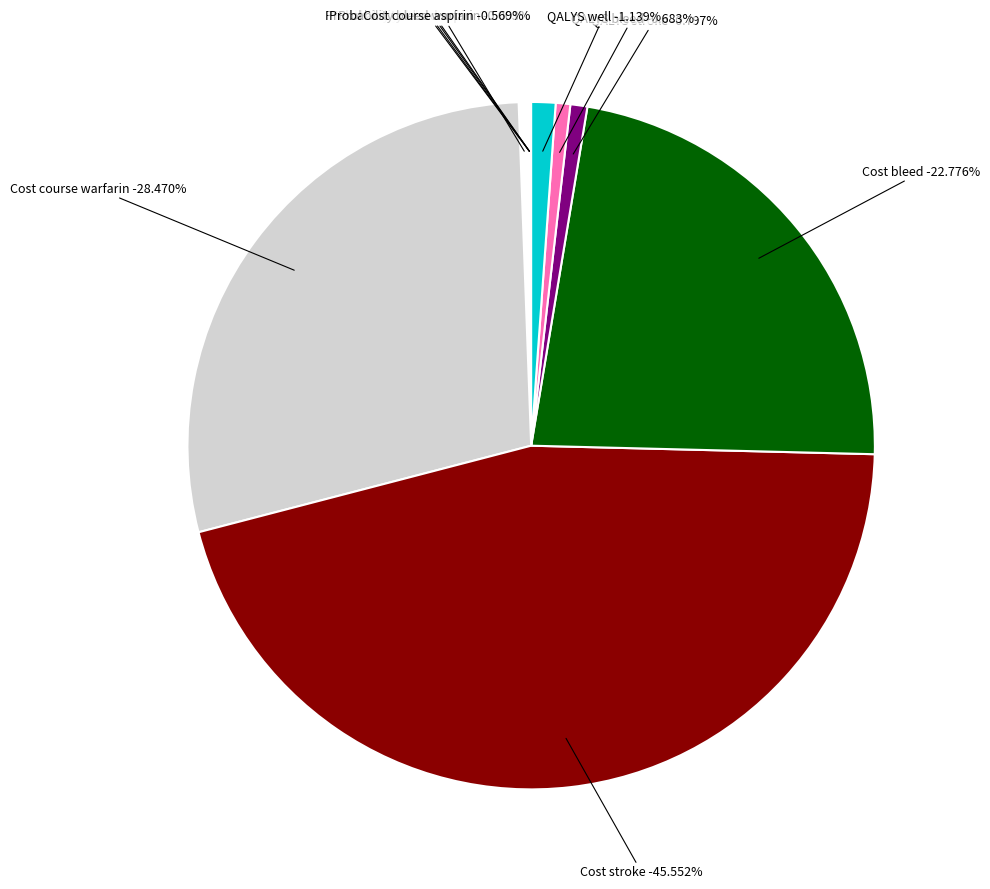

What is the total percentage of Probability stroke warfarin and Cost bleed?

22.8%